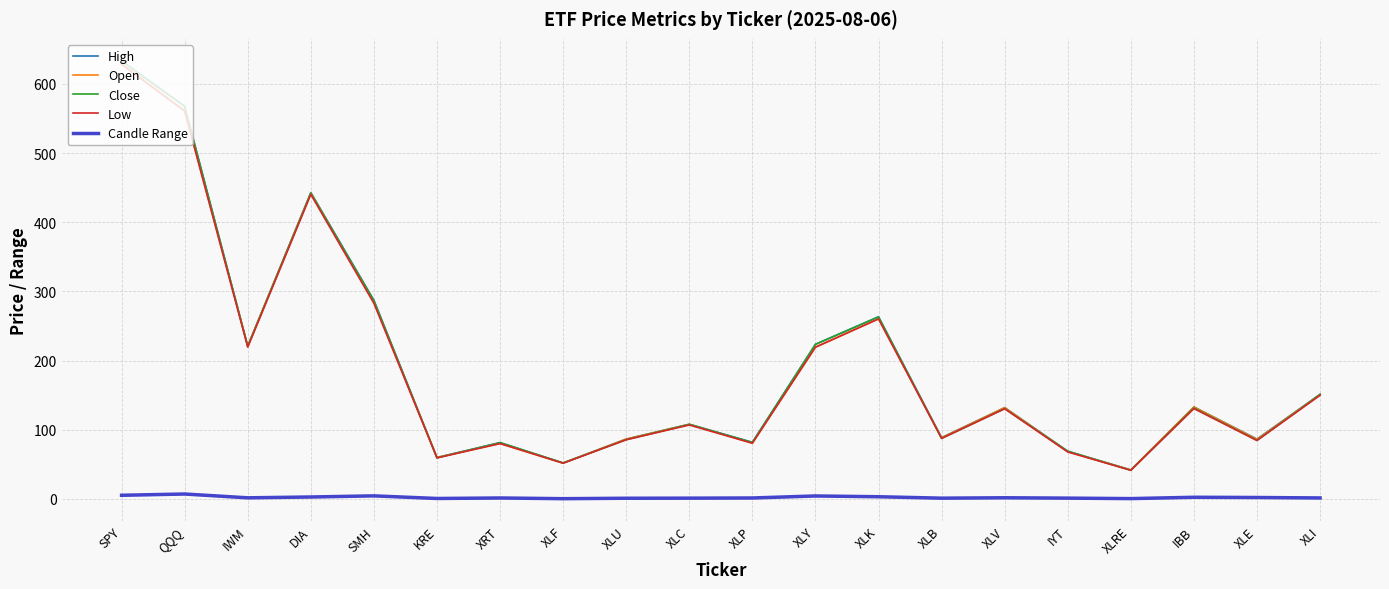

At which label does Low reach its peak?

SPY